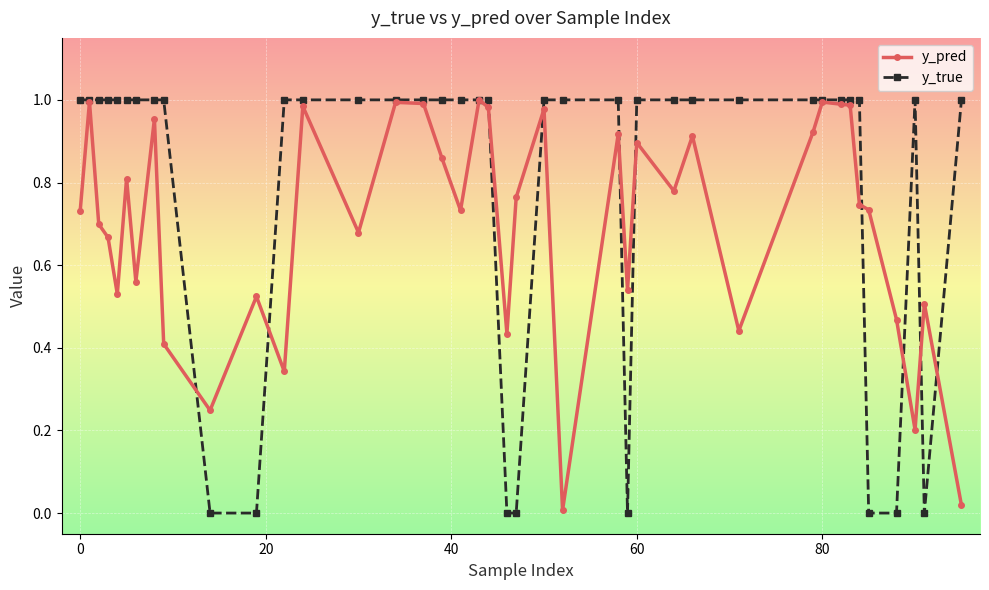

Which series has the largest total across all categories?

y_true